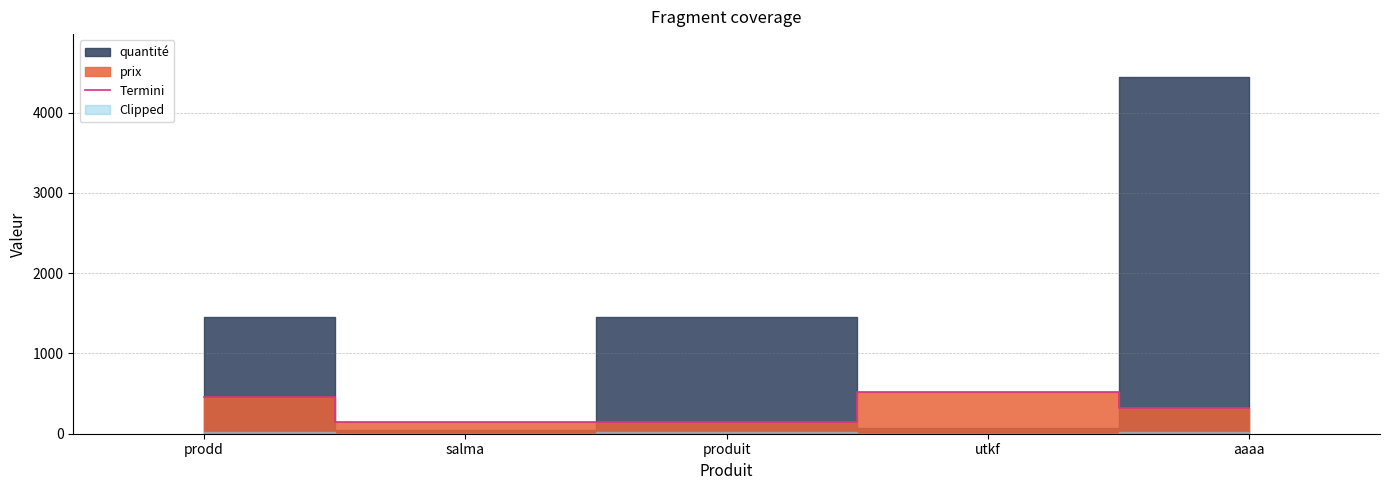

Which has a higher value, salma or aaaa?

aaaa